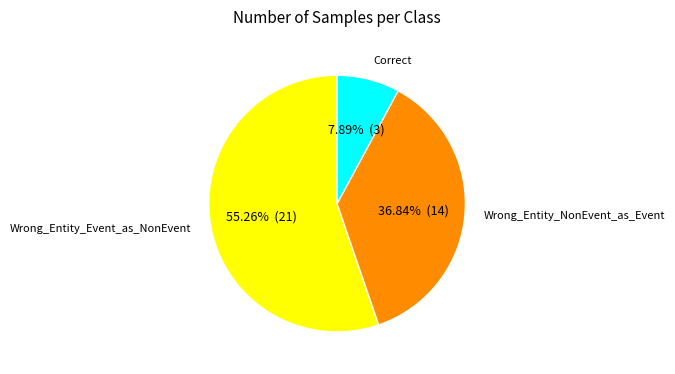

What is the smallest slice in the pie chart?

Correct